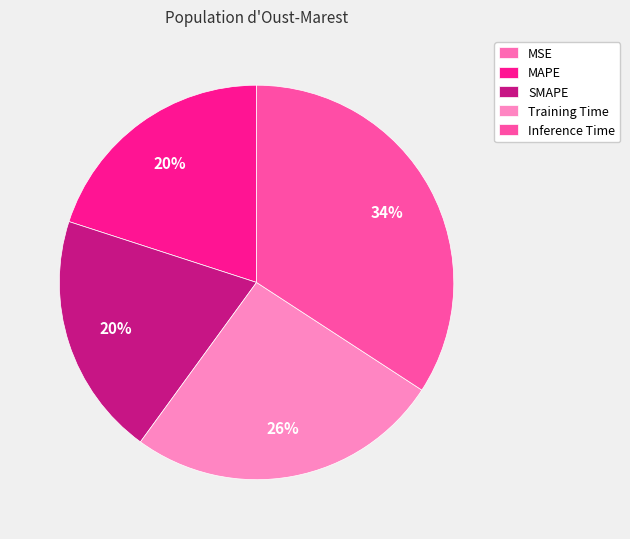

What is the smallest slice in the pie chart?

MSE